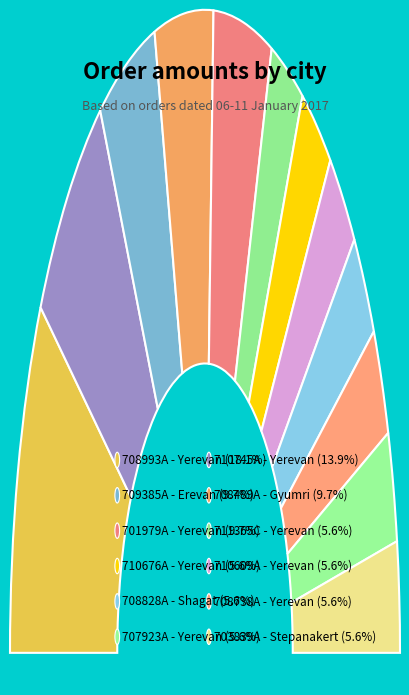

Is there a majority slice in this chart?

No